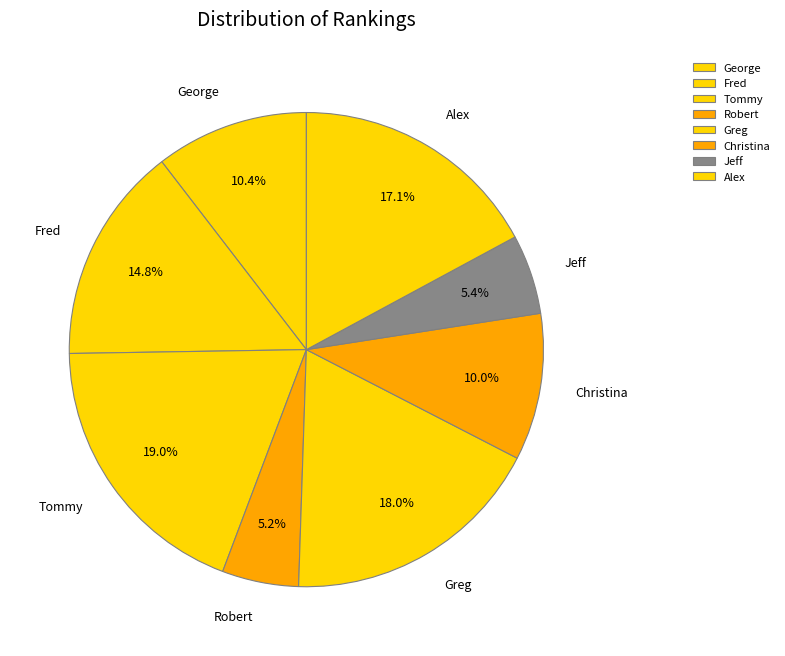

What is the ratio of the value at George to the value at Jeff?

1.9